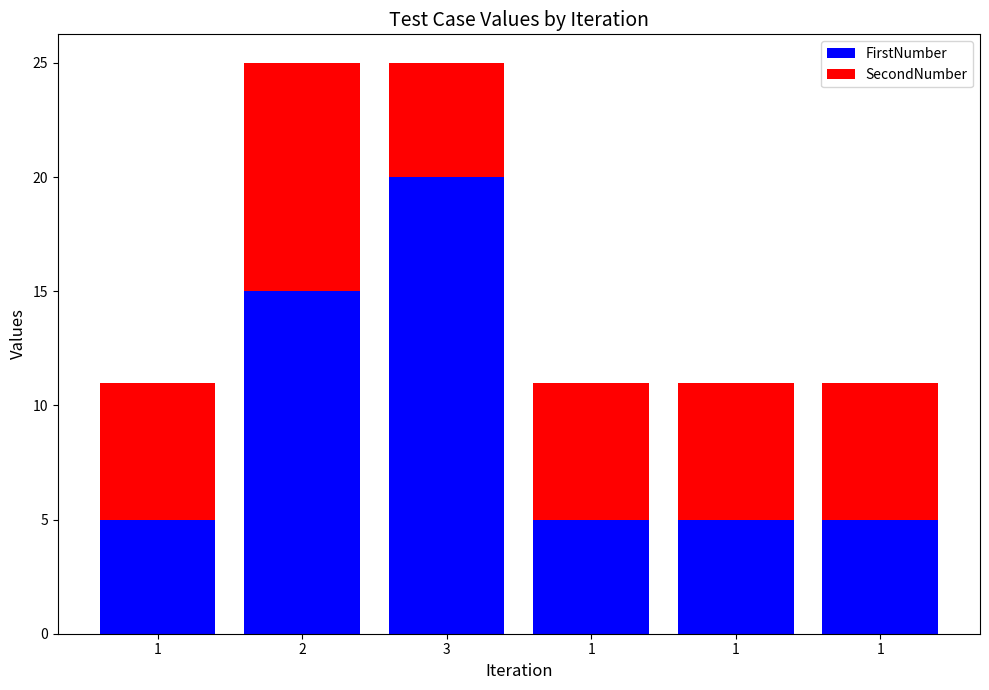

Does the chart contain stacked bars?

Yes